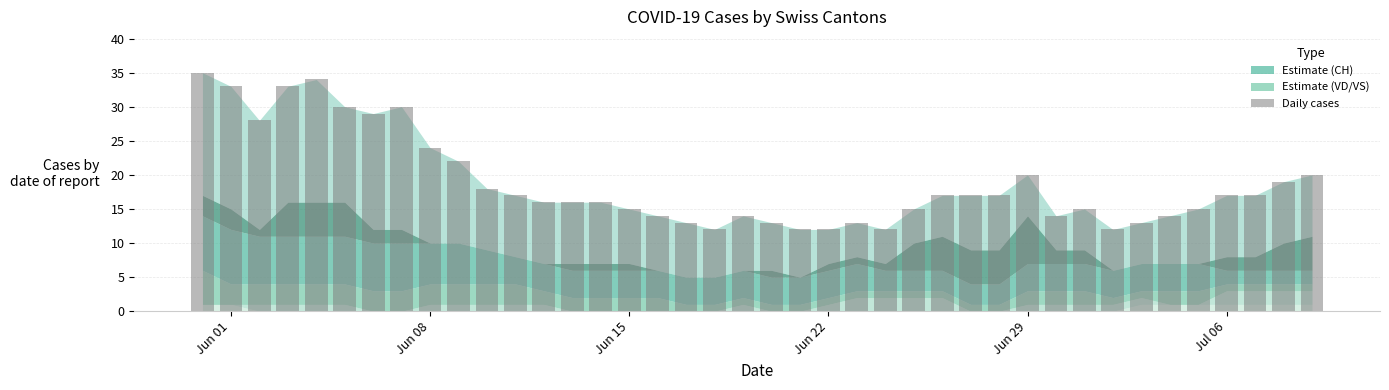

Reading left to right, what are all the values shown in this chart?

35	33	28	33	34	30	29	30	24	22	18	17	16	16	16	15	14	13	12	14	13	12	12	13	12	15	17	17	17	20	14	15	12	13	14	15	17	17	19	20